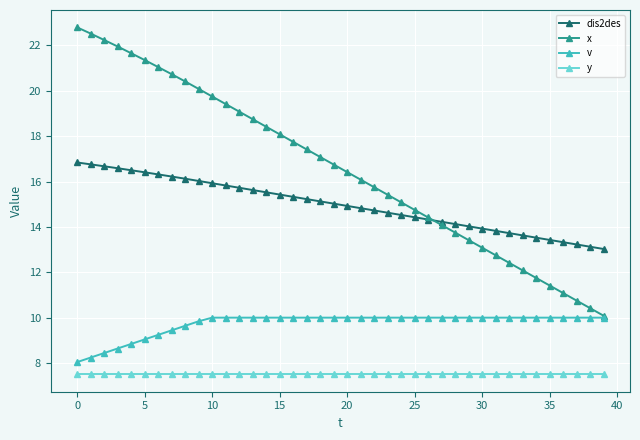

Rank the series by their maximum value, from lowest to highest.

y, v, dis2des, x